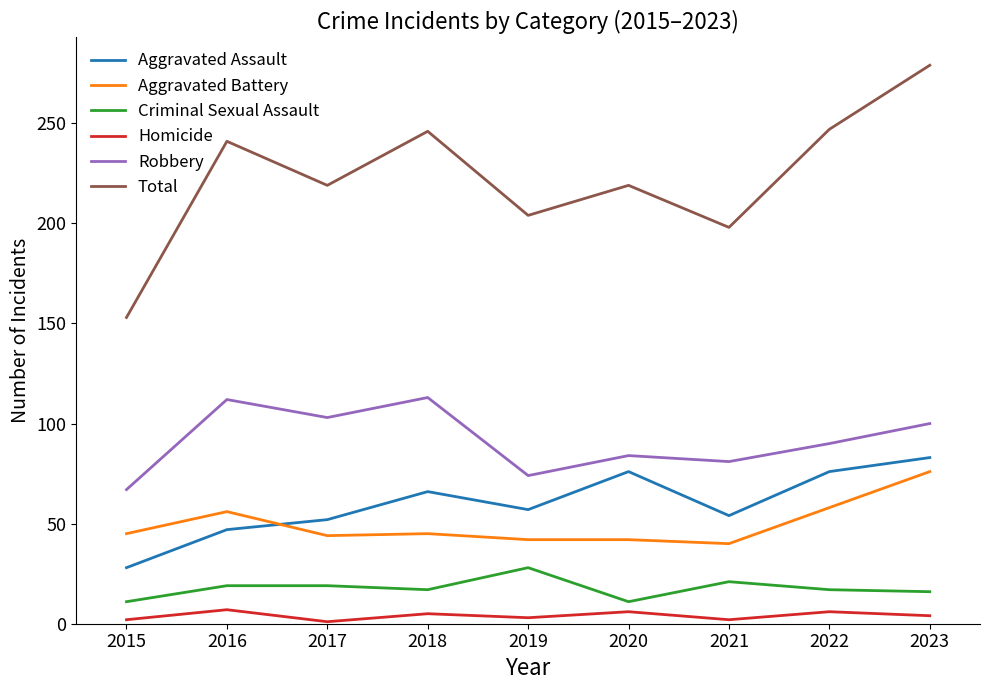

True or false: Aggravated Battery and Robbery cross at least once.

False